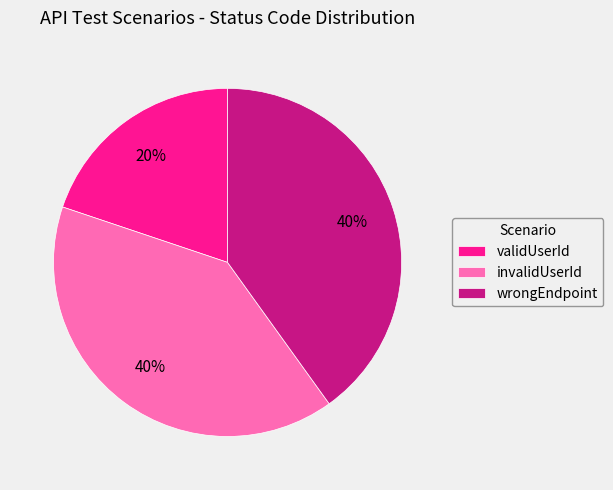

Count the number of slices in the pie.

3